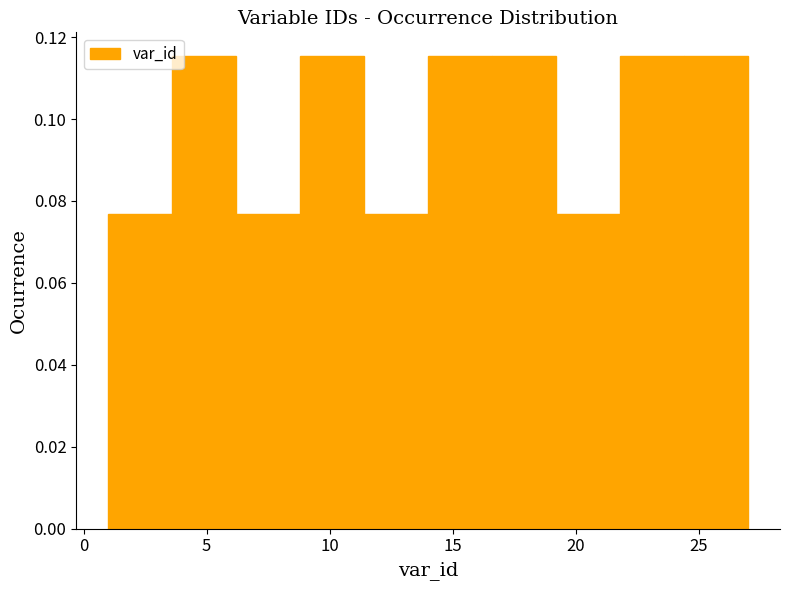

How tall is the bar that spans 6.2 to 8.8 on the x-axis? Neither the bar edges nor the heights are printed on the chart, so give them approximately, as read against the axes.

0.076